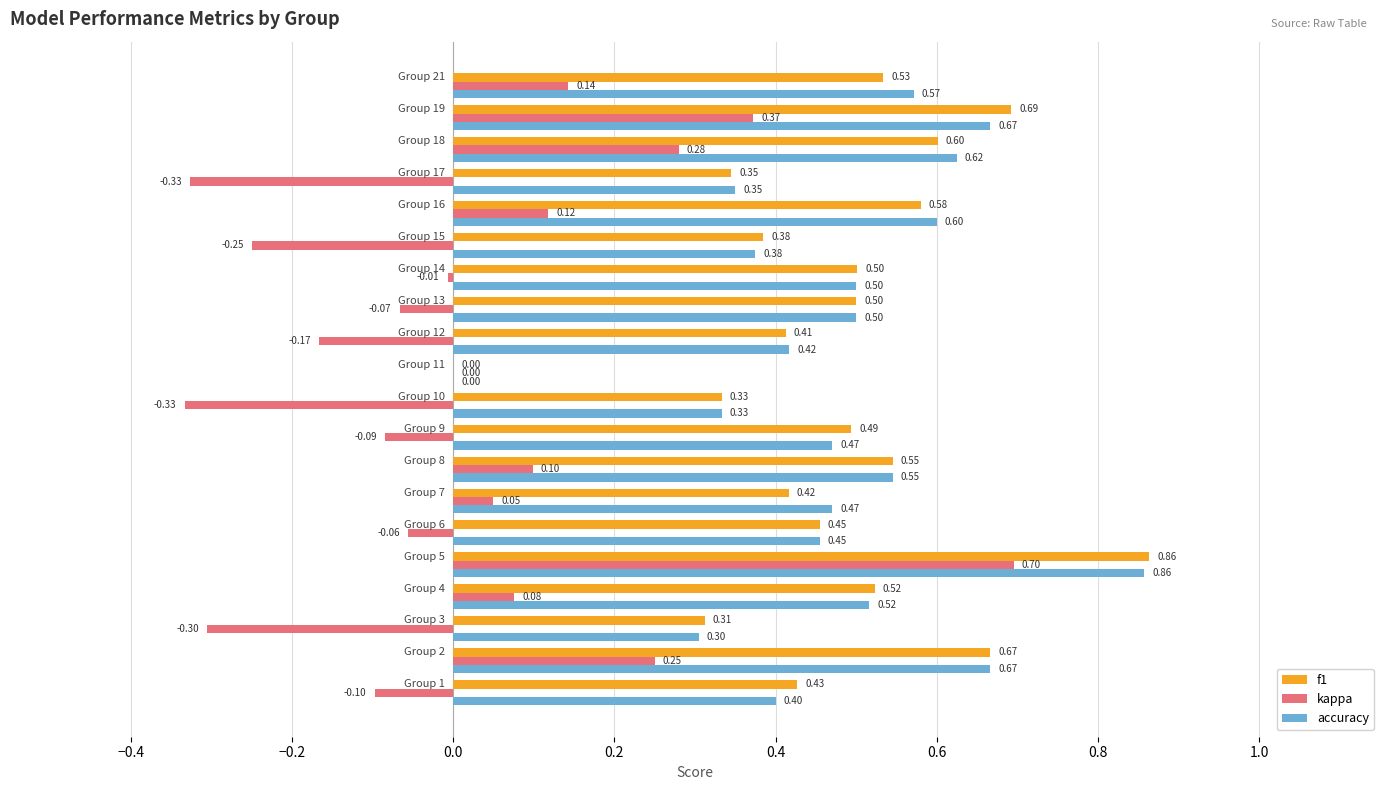

Which series has the largest total across all categories?

accuracy